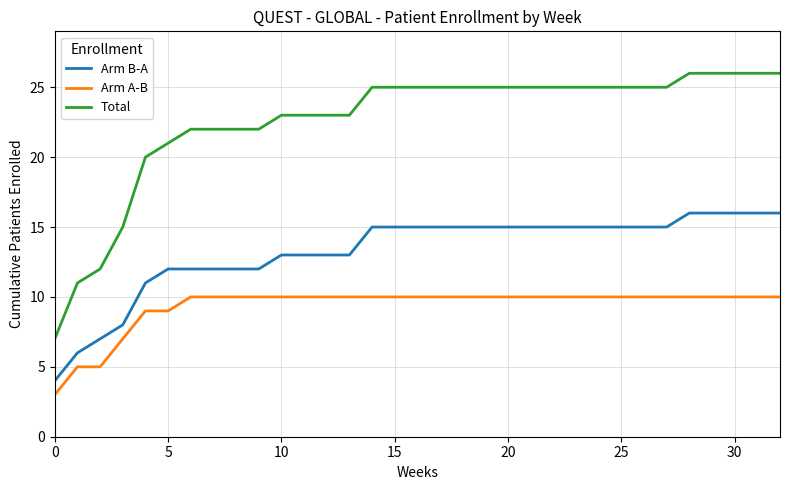

True or false: Arm A-B and Total intersect in this chart.

False